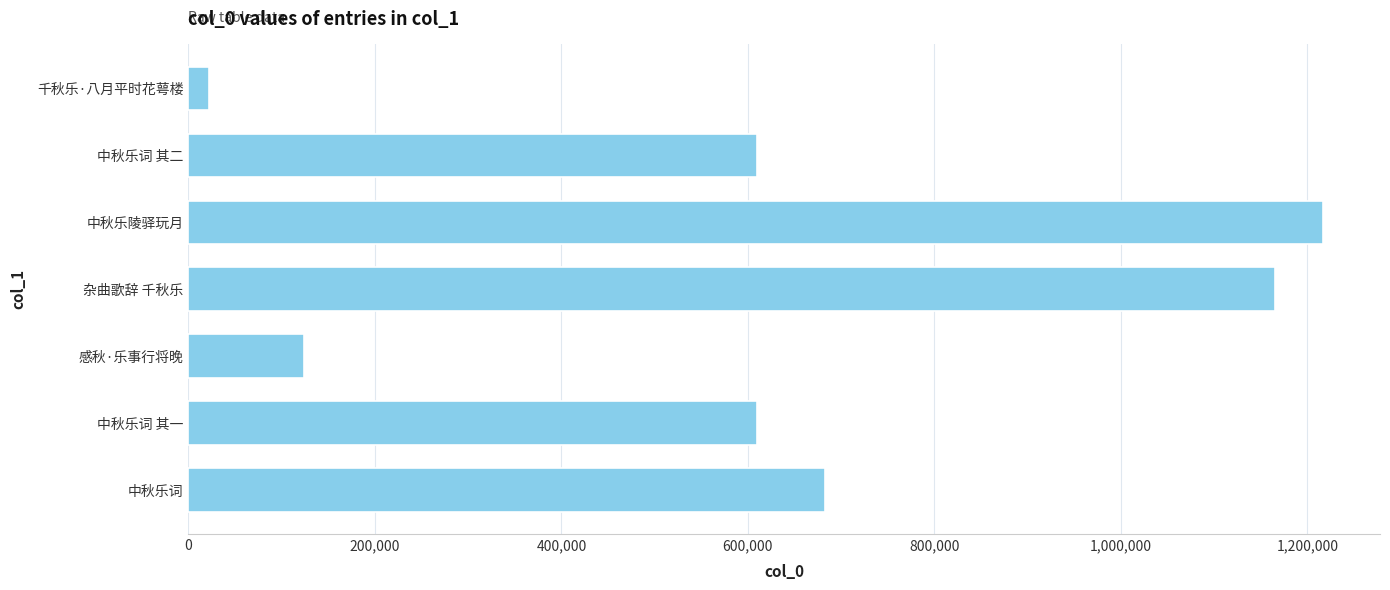

What is the approximate value at 中秋乐陵驿玩月?

1217108